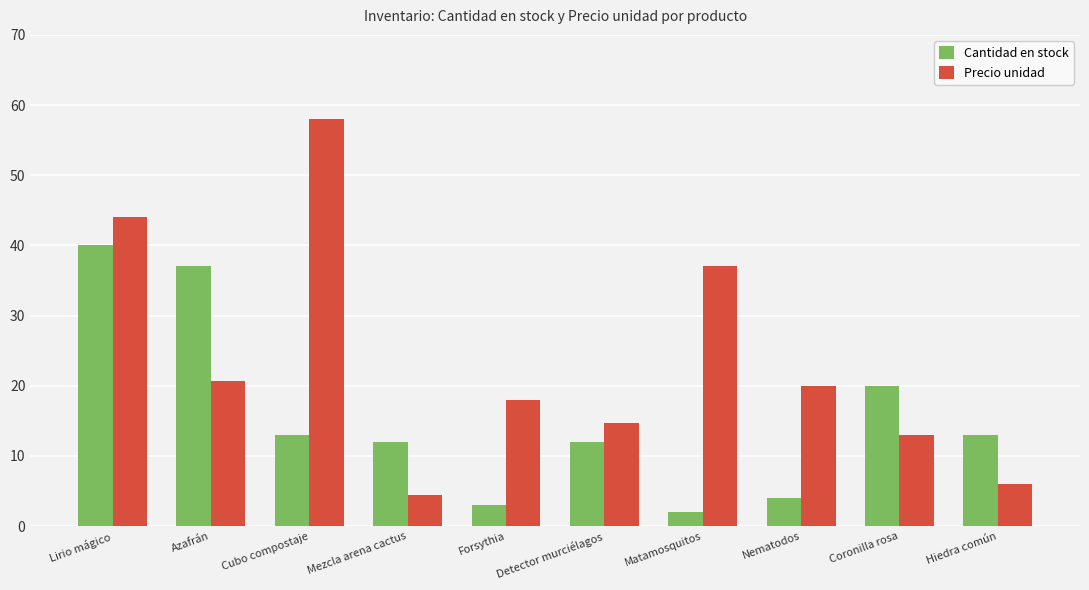

List the series in order of their peak value, highest first.

Precio unidad, Cantidad en stock